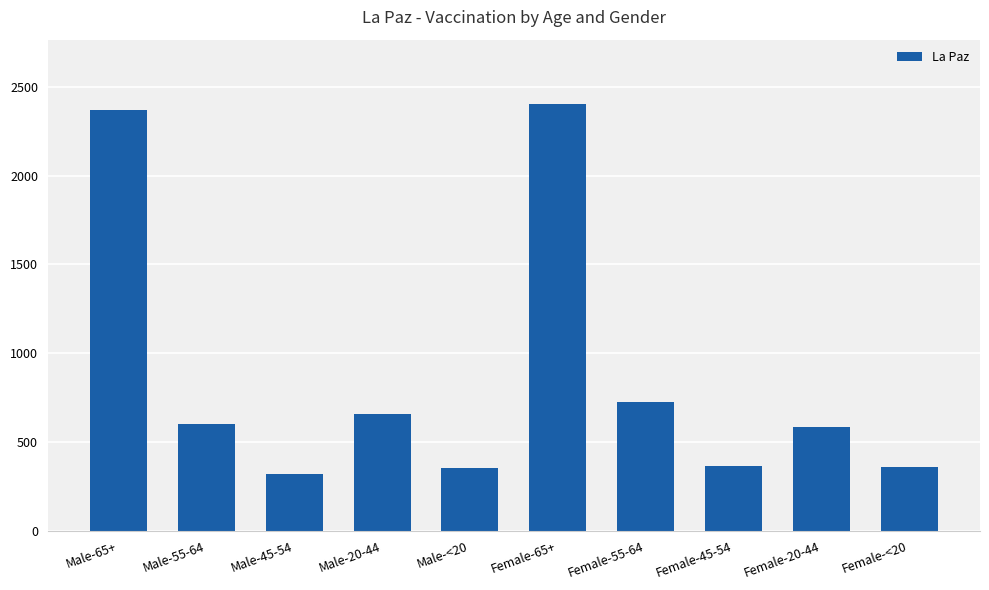

What is the label of the 3rd bar from the left?

Male-45-54